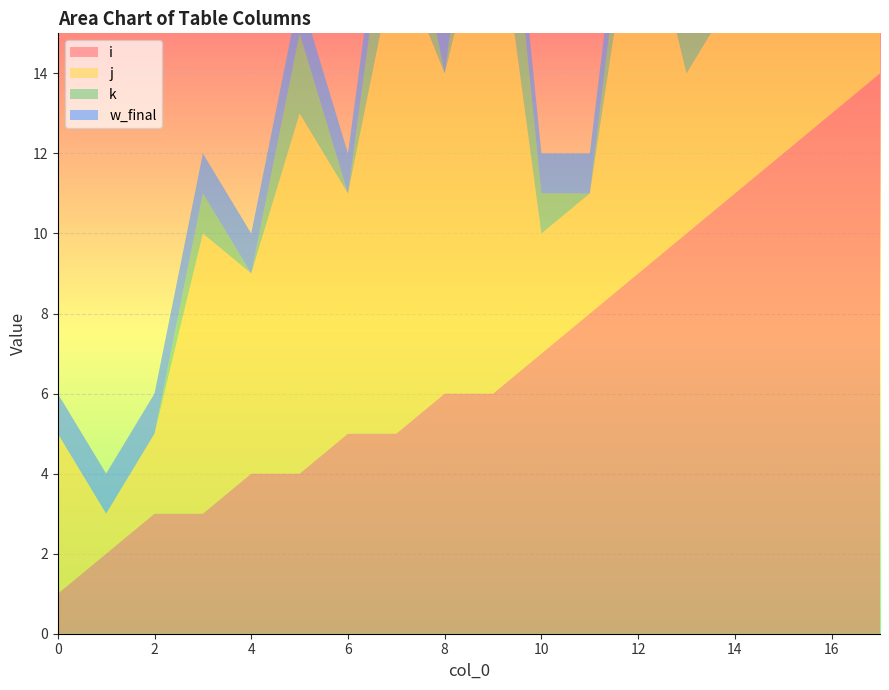

Reading right to left, transcribe all the data shown in this chart.

i: 14	13	12	11	10	9	8	7	6	6	5	5	4	4	3	3	2	1
j: 6	14	11	5	4	10	3	3	13	8	12	6	9	5	7	2	1	4
k: 4	4	3	3	2	2	0	1	4	0	3	0	2	0	1	0	0	0
w_final: 1	1	1	1	1	1	1	1	1	1	1	1	1	1	1	1	1	1